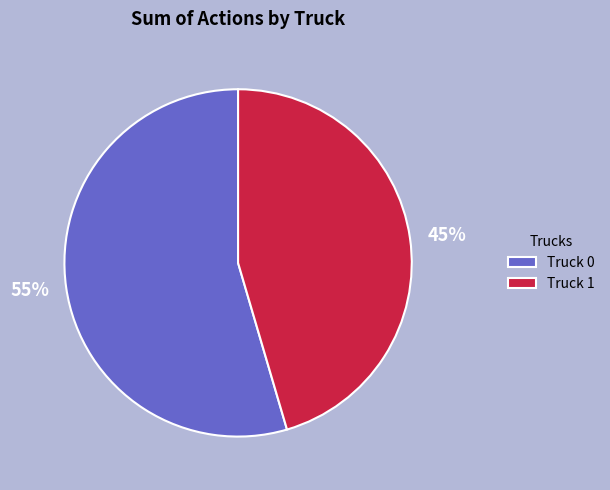

Is there a majority slice in this chart?

Yes